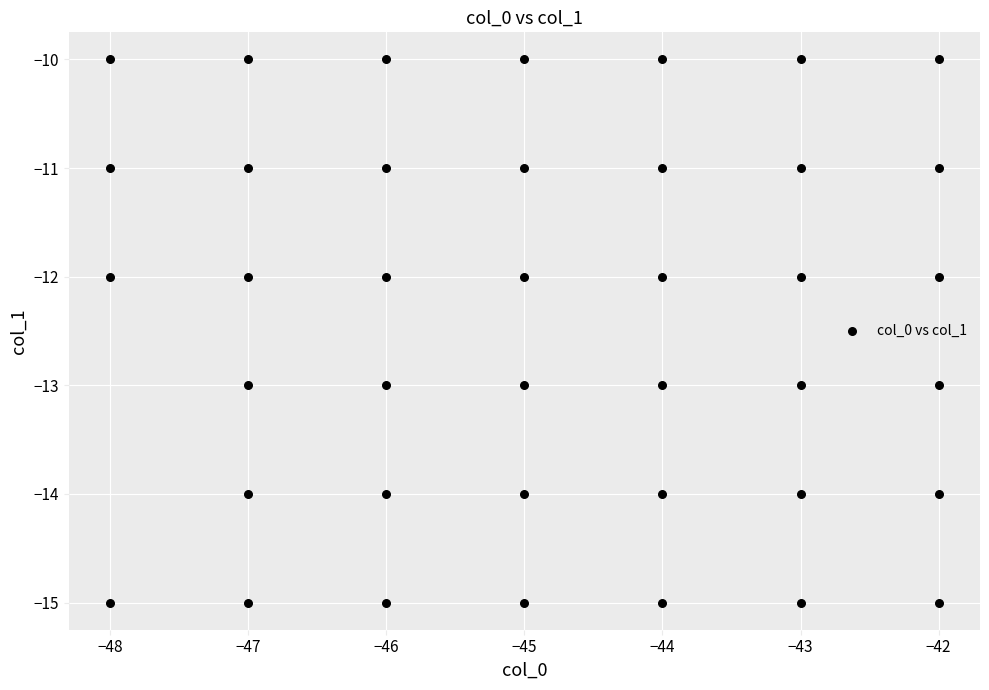

What is the range of Y values (max minus min)?

5